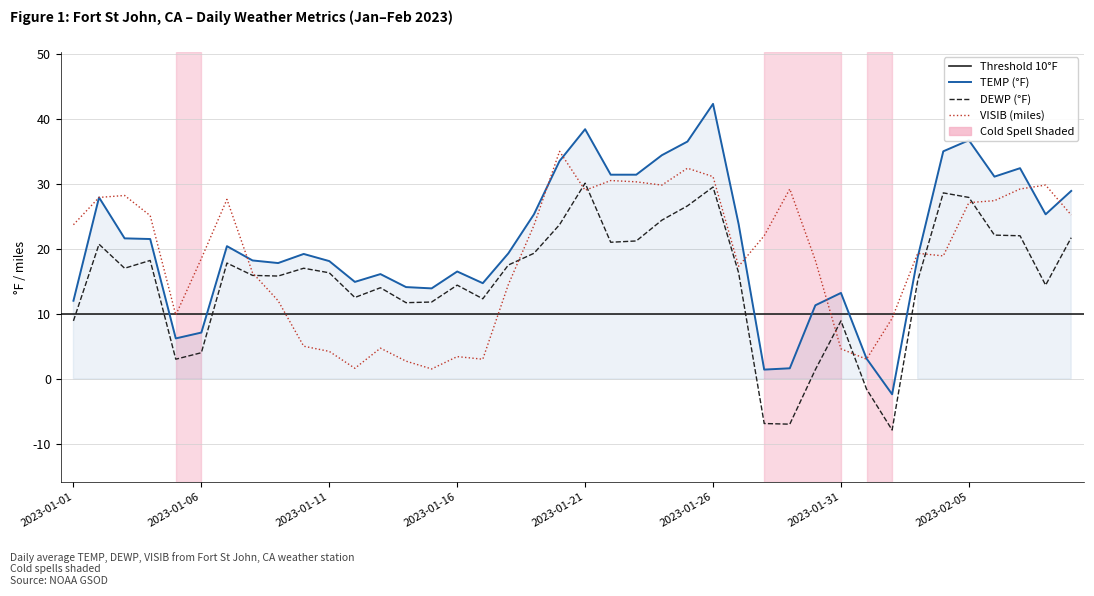

Does the chart have visible grid lines?

Yes